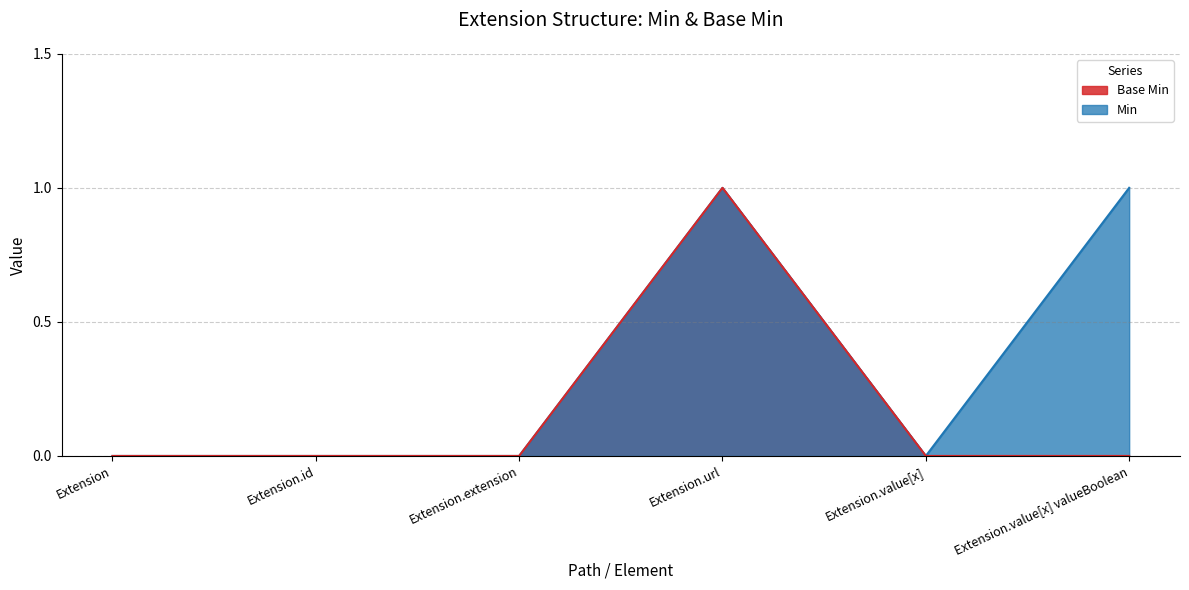

Is the value of Min at Extension.value[x] valueBoolean greater than the value of Base Min at Extension.id?

Yes